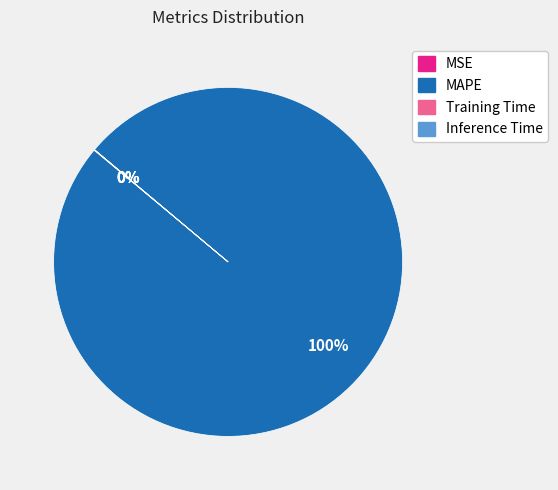

True or false: MAPE accounts for 100% of the total.

True